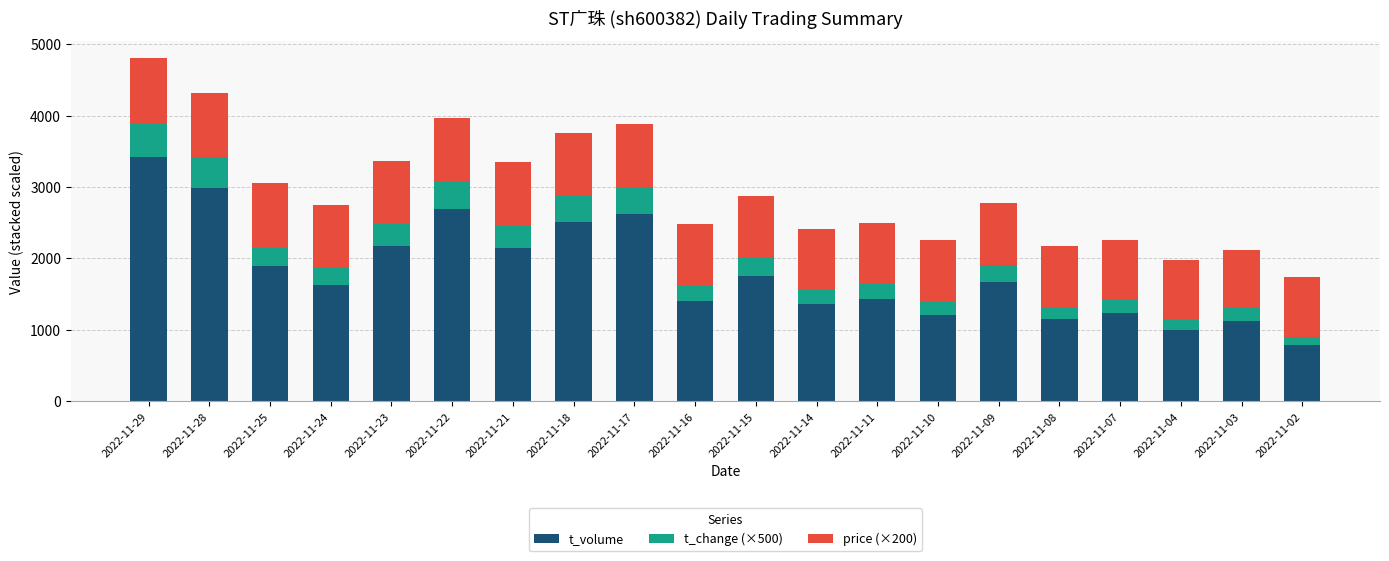

What is the maximum value for t_volume?

3418